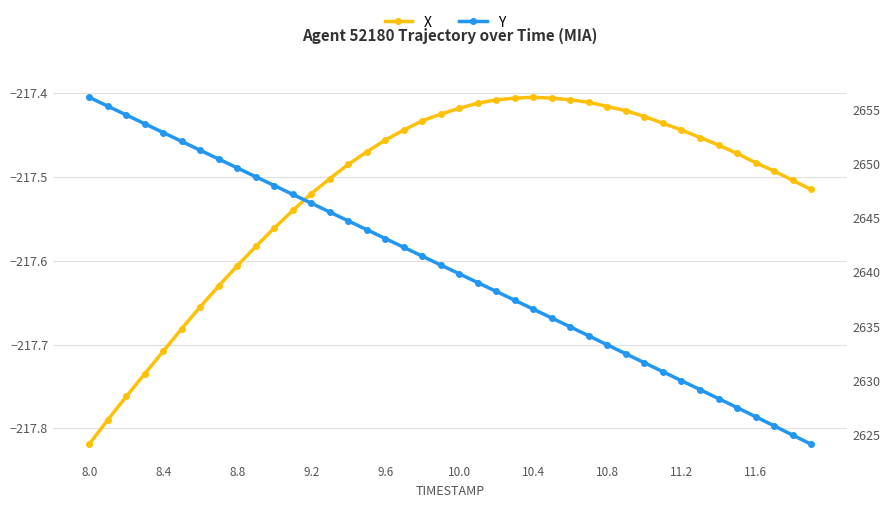

Which series has the largest range (max minus min)?

Y